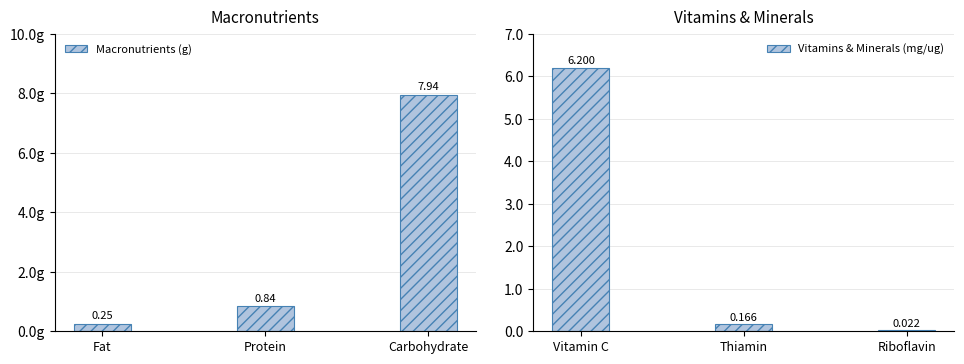

Where is Vitamins & Minerals (mg/ug) nearest to the value 3?

Thiamin